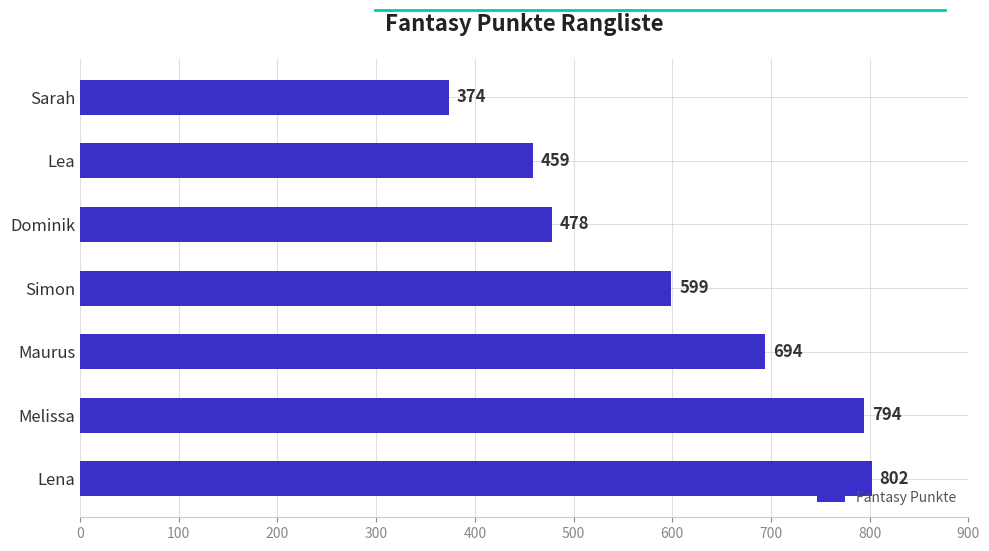

What is the greatest value displayed?

802